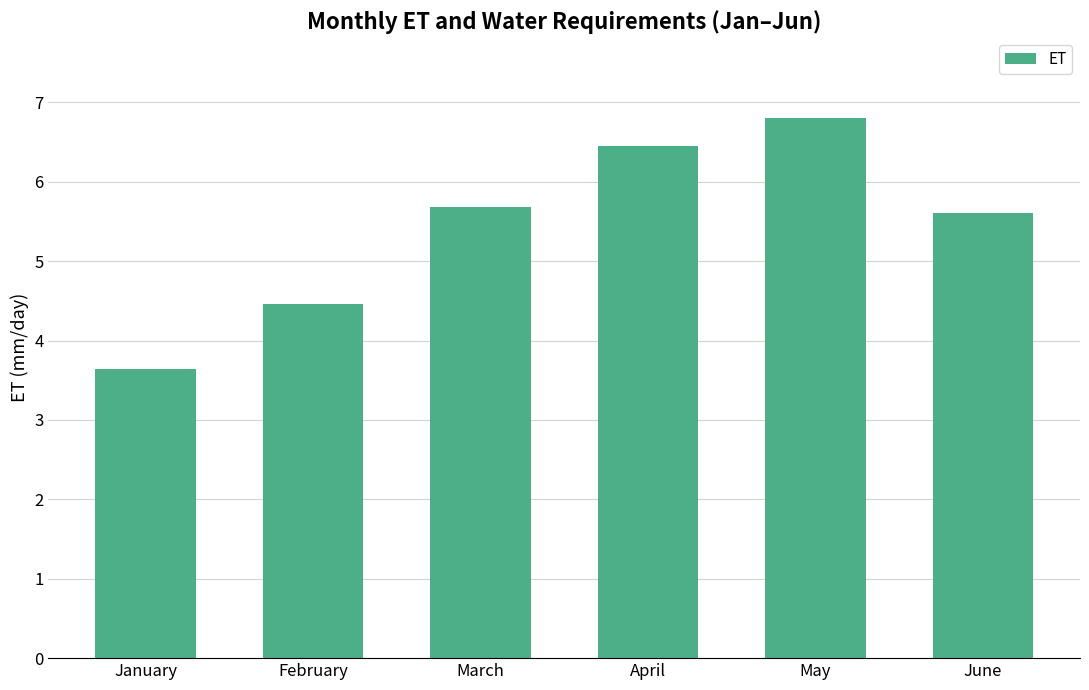

Are the bars horizontal?

No